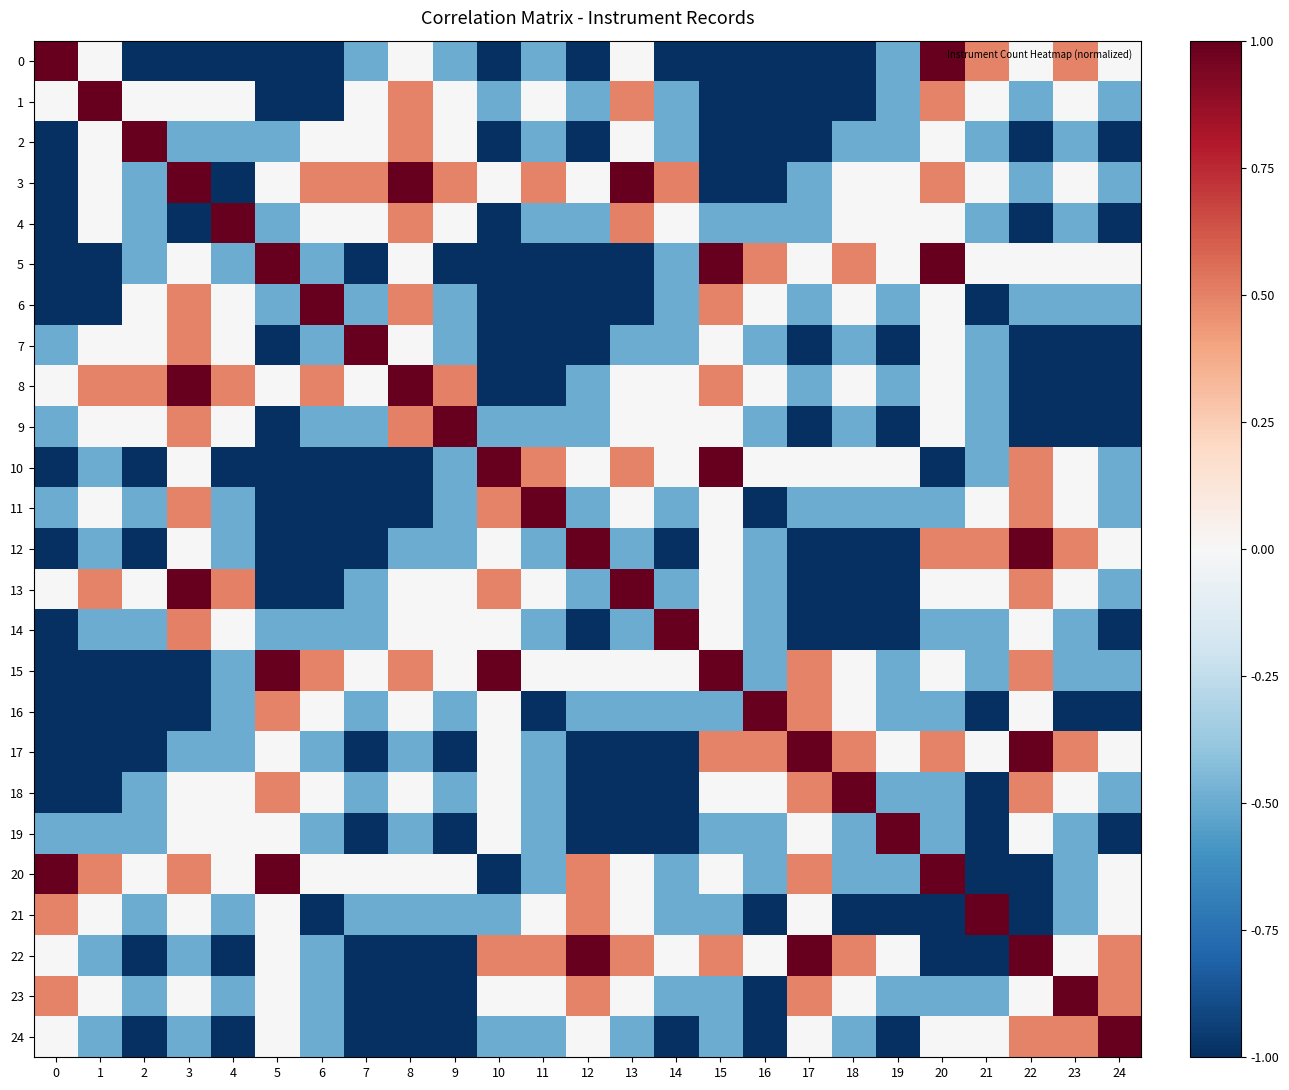

List the series in order of their peak value, lowest first.

0, 1, 2, 3, 4, 5, 6, 7, 8, 9, 10, 11, 12, 13, 14, 15, 16, 17, 18, 19, 20, 21, 22, 23, 24